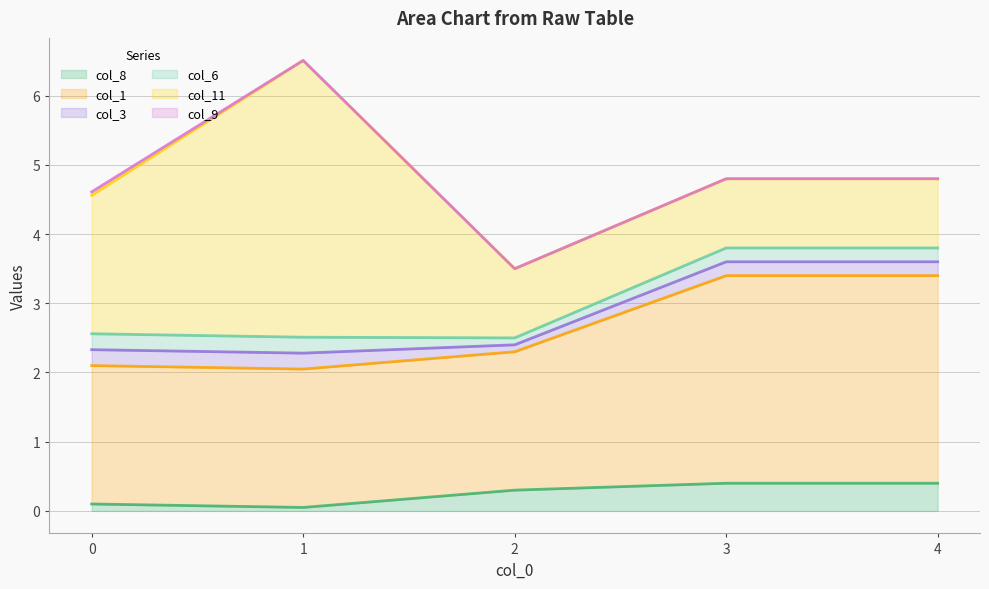

Reading left to right, what are all the values shown in this chart?

col_8: 0.1	0.1	0.3	0.4	0.4
col_1: 2.0	2.0	2.0	3.0	3.0
col_3: 0.2	0.2	0.1	0.2	0.2
col_6: 0.2	0.2	0.1	0.2	0.2
col_11: 2.0	4.0	1.0	1.0	1.0
col_9: 0.1	0.0	0.0	0.0	0.0